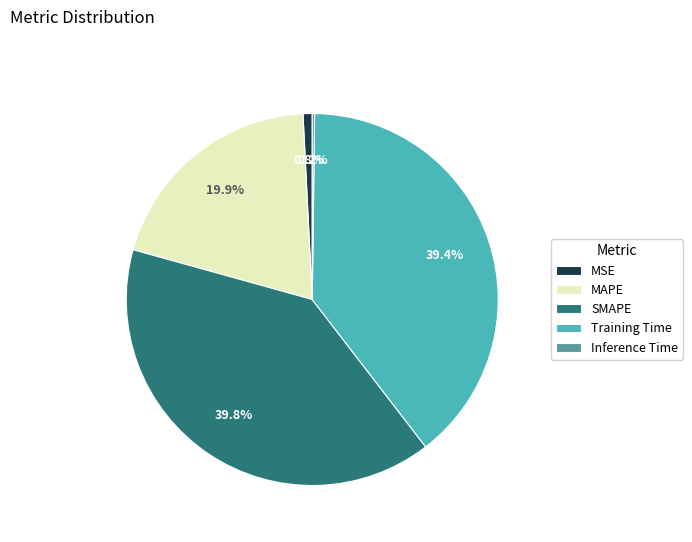

Combined, what portion of the pie is SMAPE and Training Time?

79.1%